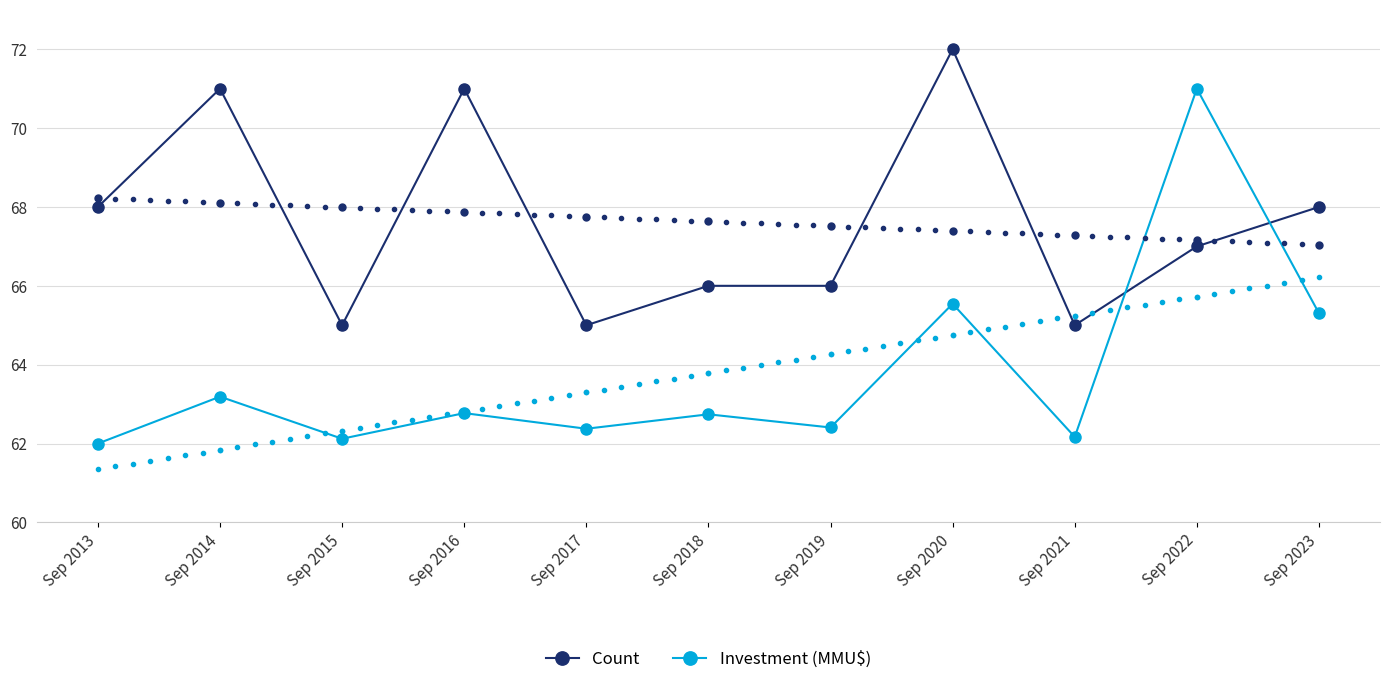

The value of Investment (MMU$) at Sep 2023 is 65.3. True or false?

True